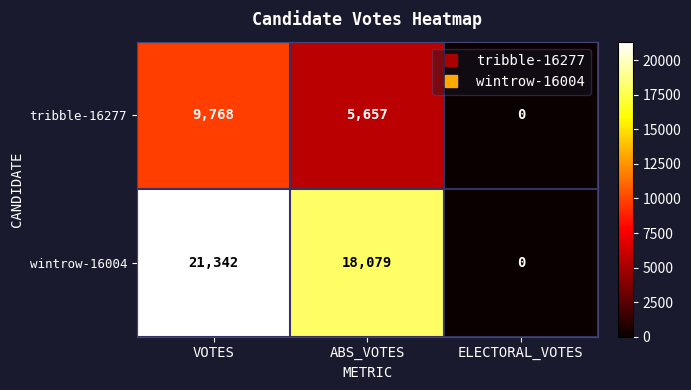

At which category does the chart reach its peak across all series?

VOTES